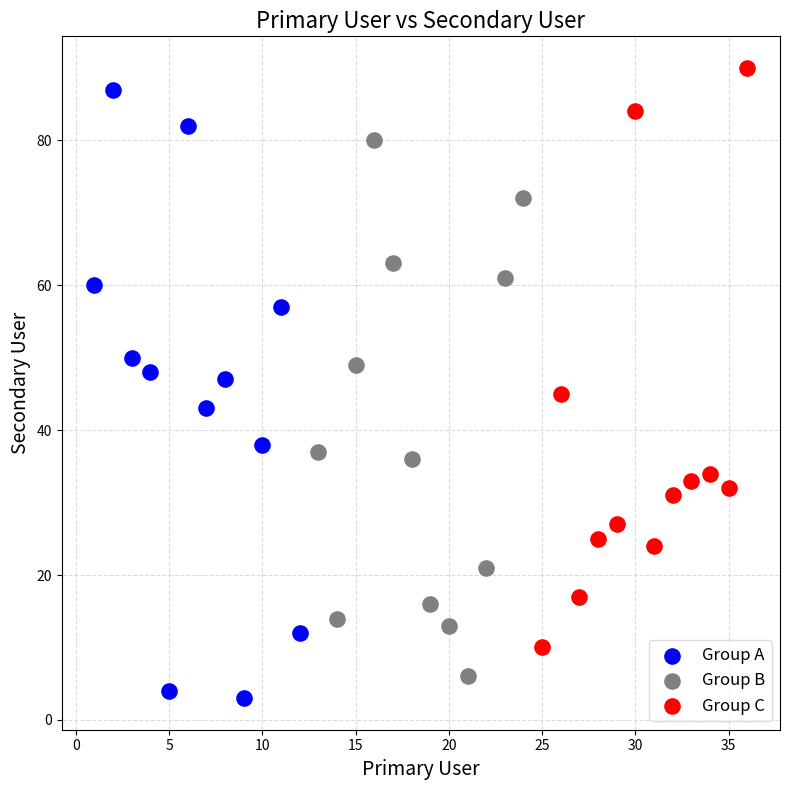

What are all the series names shown in the legend?

Group A, Group B, Group C